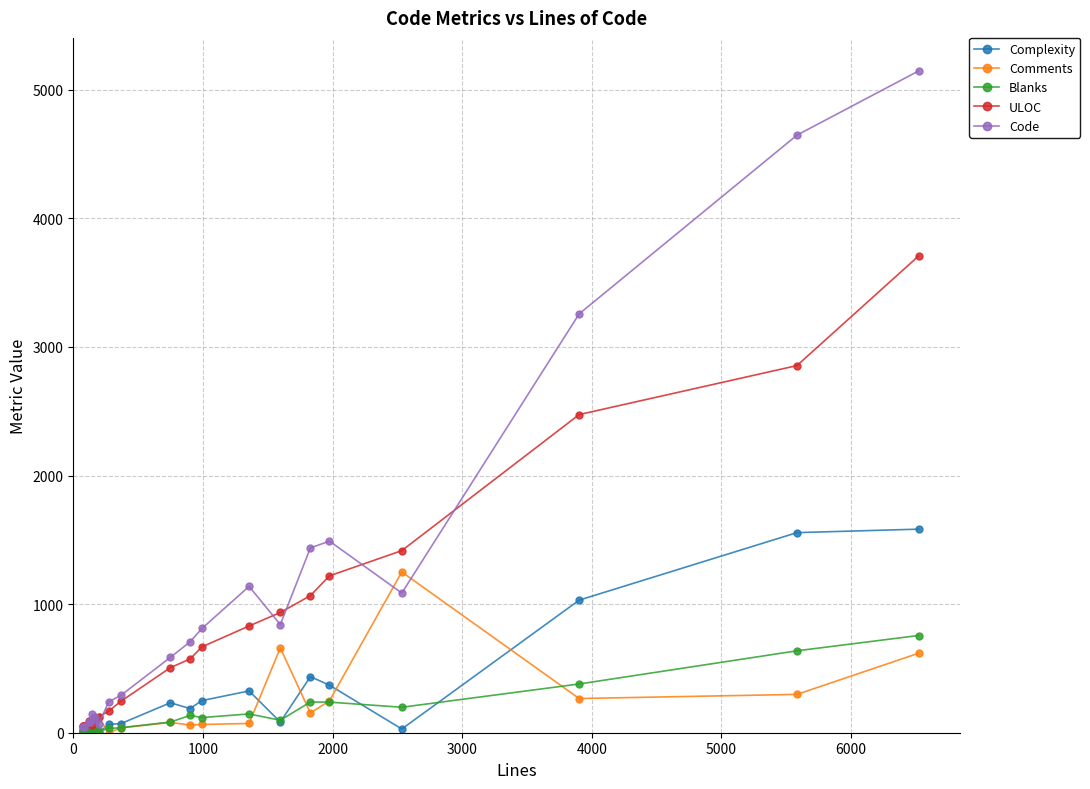

True or false: Code has more than 2 points higher than both neighbors.

True